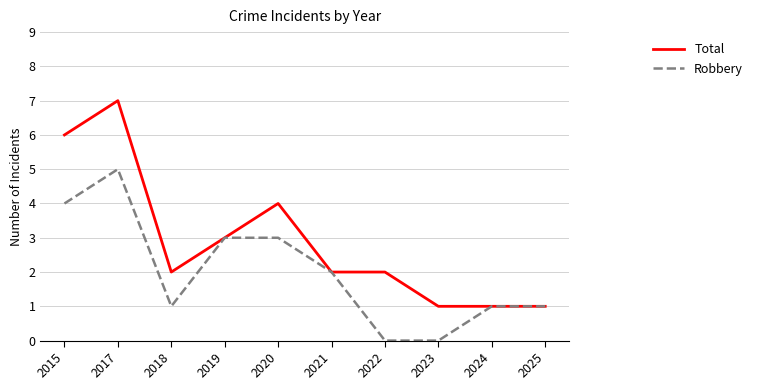

List the series in order of their overall mean, lowest first.

Robbery, Total